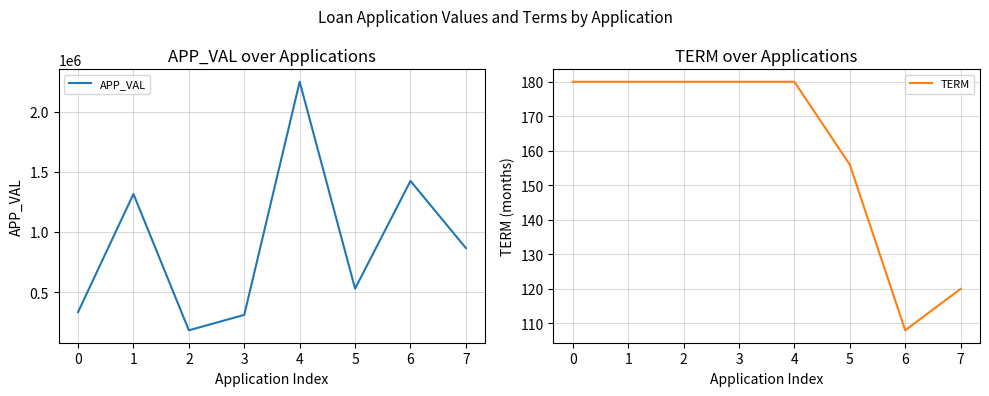

At how many categories does at least one series exceed 937835?

3